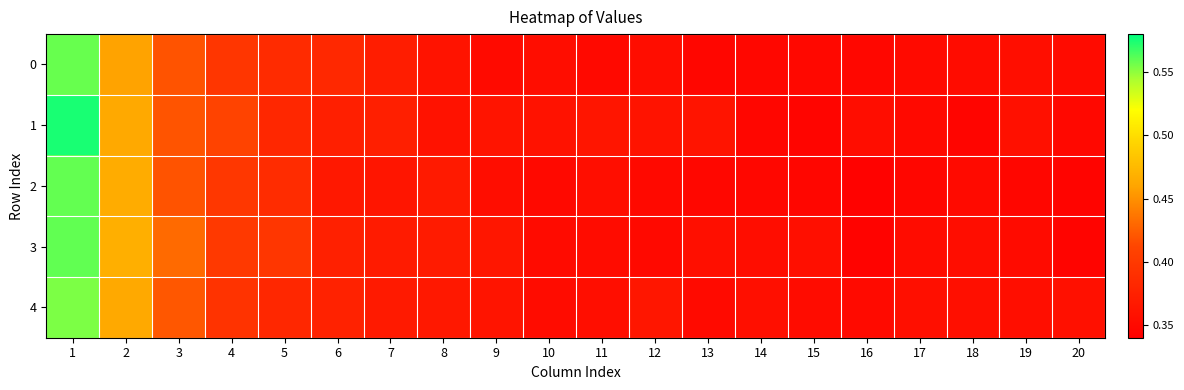

Reading right to left, list all the values displayed in this chart.

0: 20=0.4	19=0.4	18=0.4	17=0.4	16=0.3	15=0.3	14=0.3	13=0.3	12=0.4	11=0.4	10=0.4	9=0.4	8=0.4	7=0.4	6=0.4	5=0.4	4=0.4	3=0.4	2=0.5	1=0.6
1: 20=0.3	19=0.4	18=0.3	17=0.3	16=0.4	15=0.3	14=0.3	13=0.4	12=0.4	11=0.4	10=0.4	9=0.4	8=0.4	7=0.4	6=0.4	5=0.4	4=0.4	3=0.4	2=0.5	1=0.6
2: 20=0.3	19=0.3	18=0.4	17=0.3	16=0.3	15=0.3	14=0.3	13=0.3	12=0.3	11=0.4	10=0.4	9=0.4	8=0.4	7=0.4	6=0.4	5=0.4	4=0.4	3=0.4	2=0.5	1=0.6
3: 20=0.3	19=0.4	18=0.4	17=0.4	16=0.3	15=0.4	14=0.4	13=0.4	12=0.4	11=0.4	10=0.4	9=0.4	8=0.4	7=0.4	6=0.4	5=0.4	4=0.4	3=0.4	2=0.5	1=0.6
4: 20=0.4	19=0.4	18=0.4	17=0.4	16=0.4	15=0.4	14=0.4	13=0.4	12=0.4	11=0.4	10=0.4	9=0.4	8=0.4	7=0.4	6=0.4	5=0.4	4=0.4	3=0.4	2=0.5	1=0.6